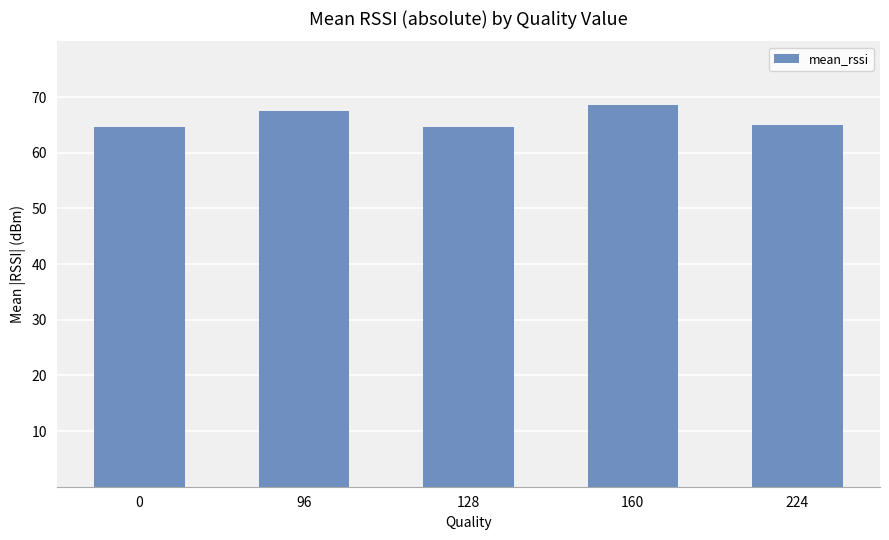

What is the sum of all values?

330.3